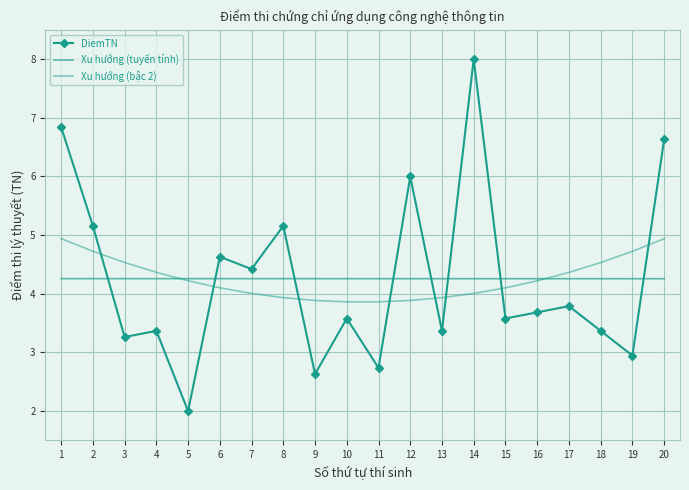

Which series has the largest total across all categories?

Xu hướng (bậc 2)